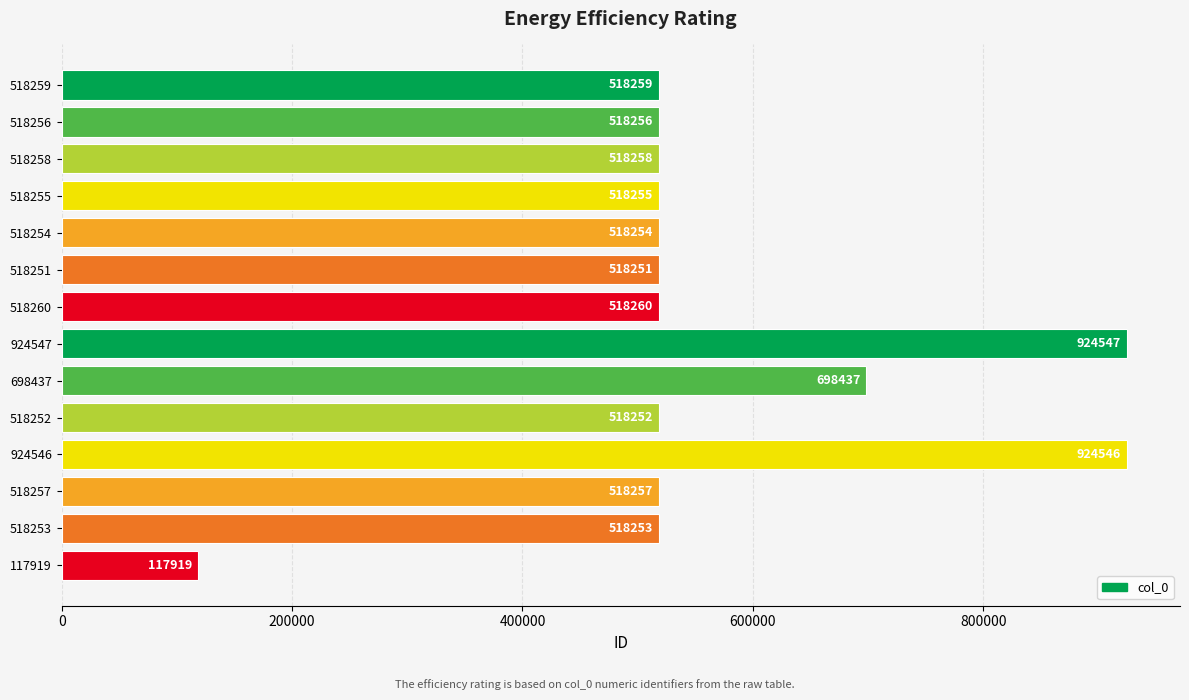

Reading top to bottom, what are all the values shown in this chart?

518259=518259	518256=518256	518258=518258	518255=518255	518254=518254	518251=518251	518260=518260	924547=924547	698437=698437	518252=518252	924546=924546	518257=518257	518253=518253	117919=117919